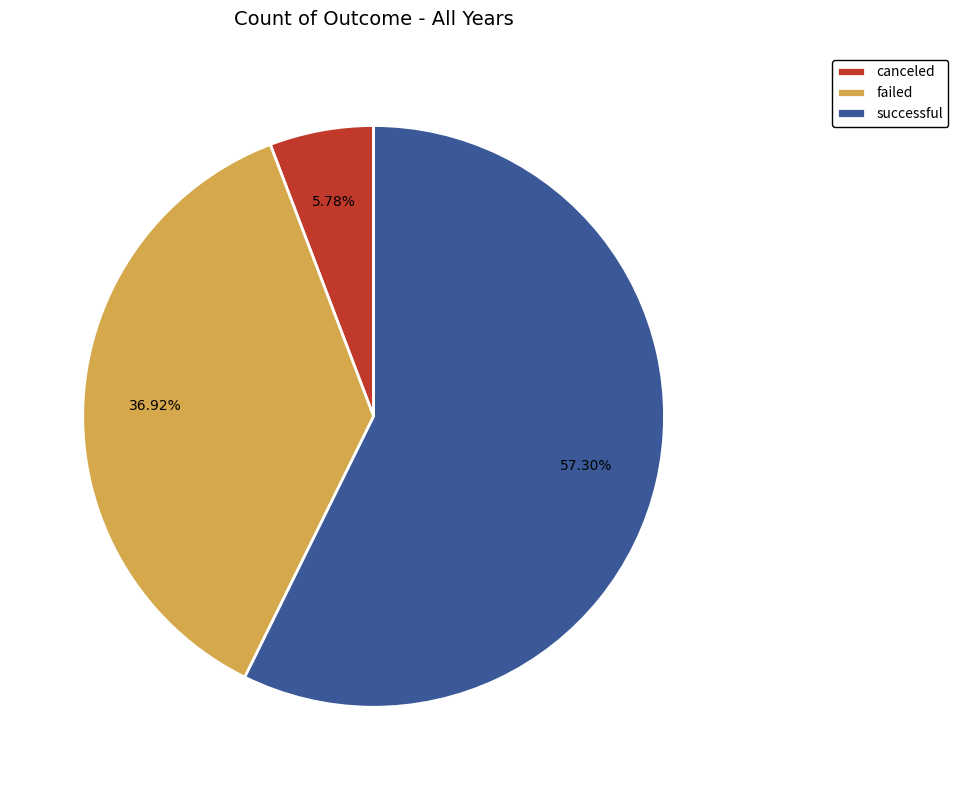

To the nearest percent, what percentage of the pie is canceled?

6%